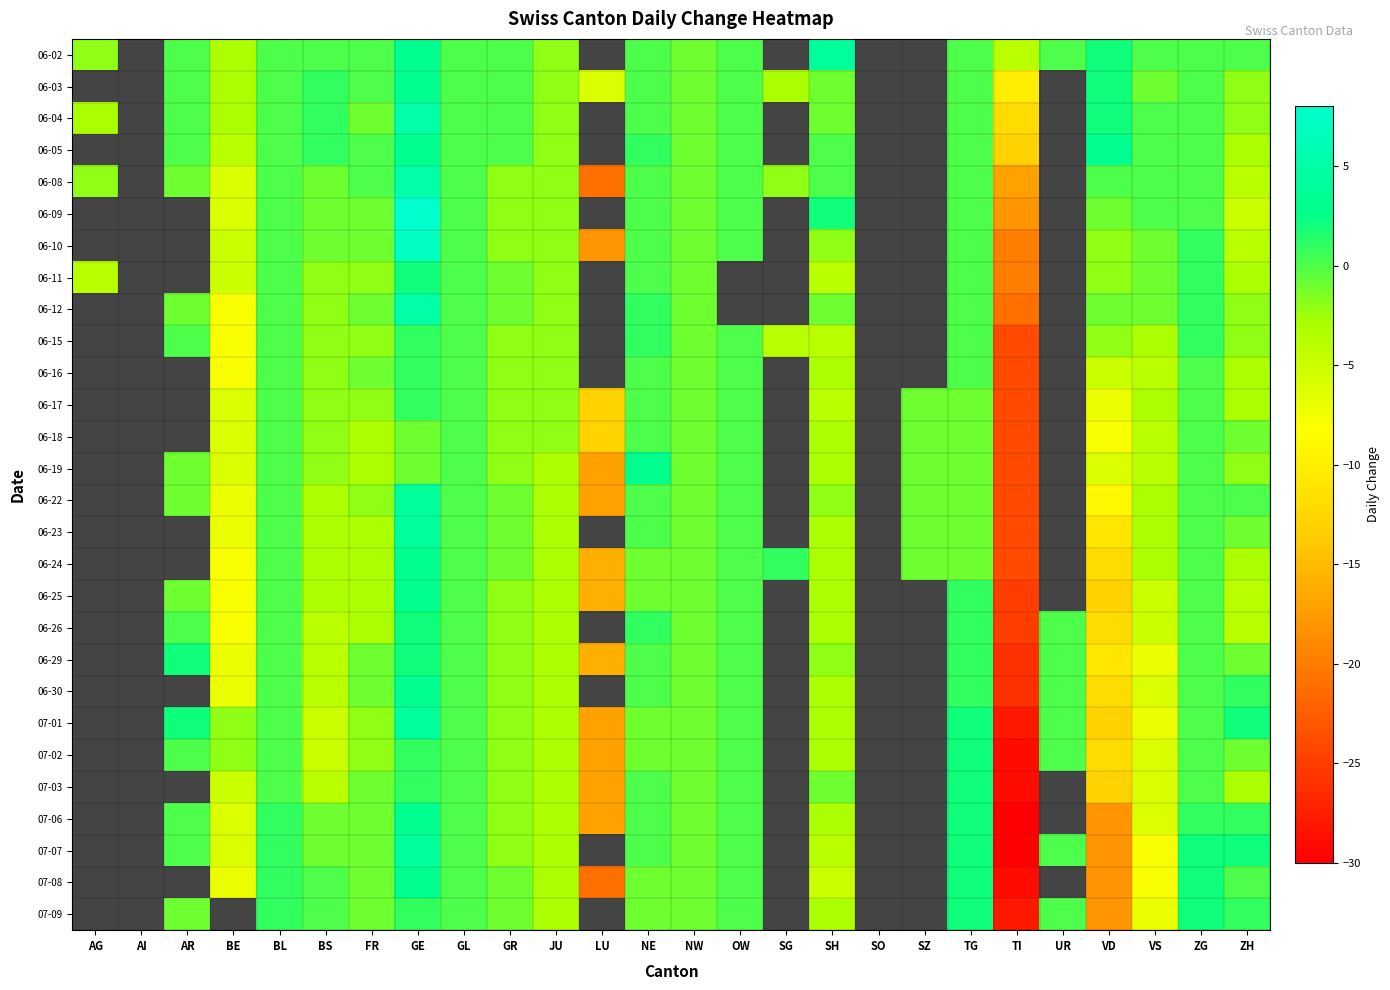

Read the 06-16 value at SH.

-3.0